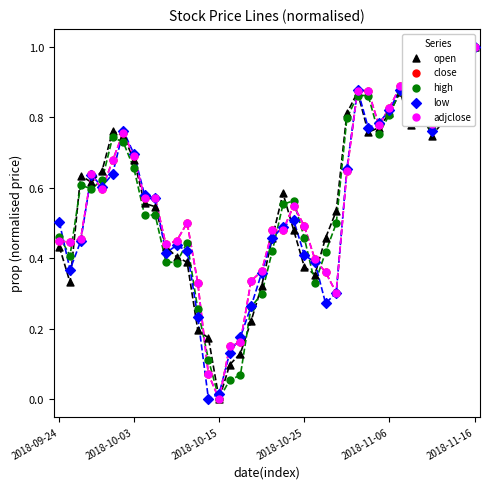

Which series contains the lowest Y value?

open